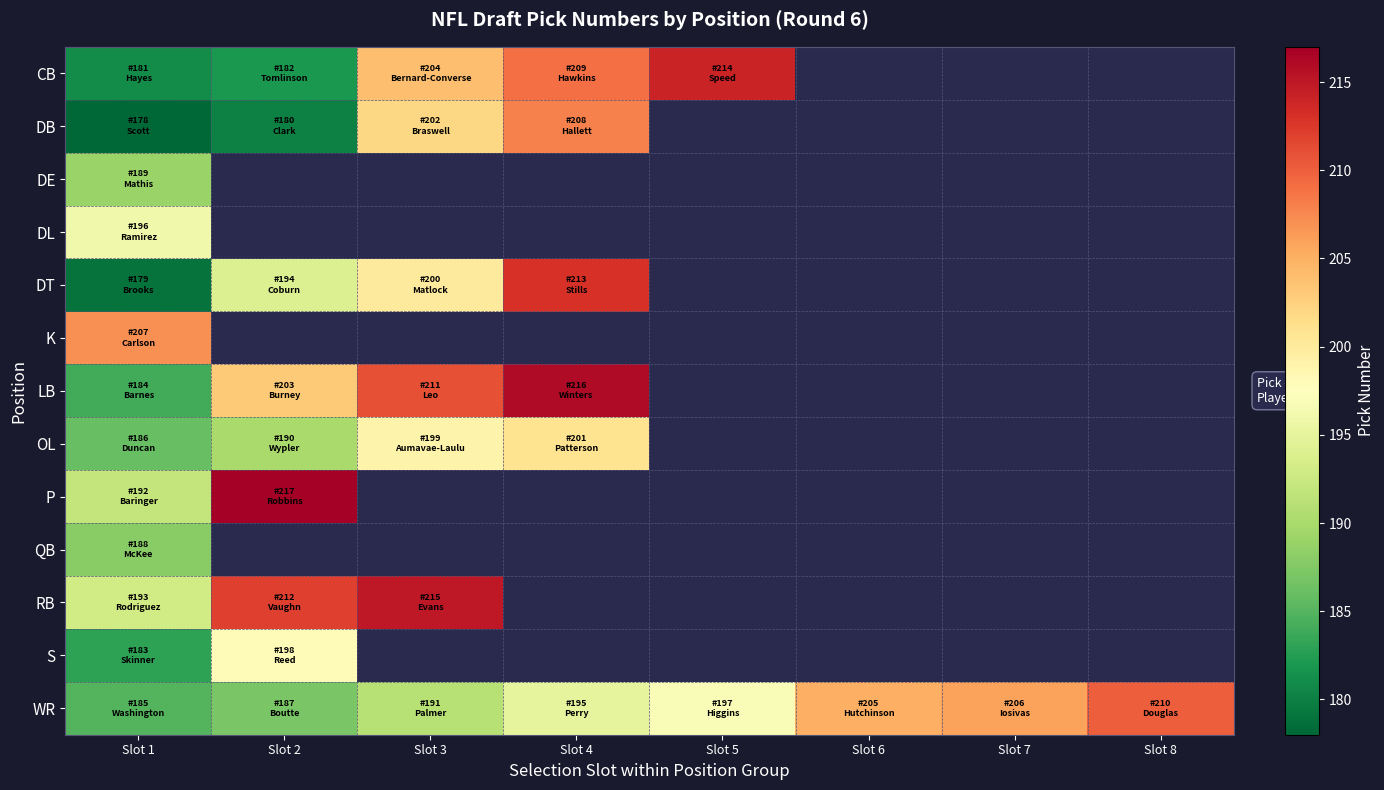

How many positive values does the OL series have?

4